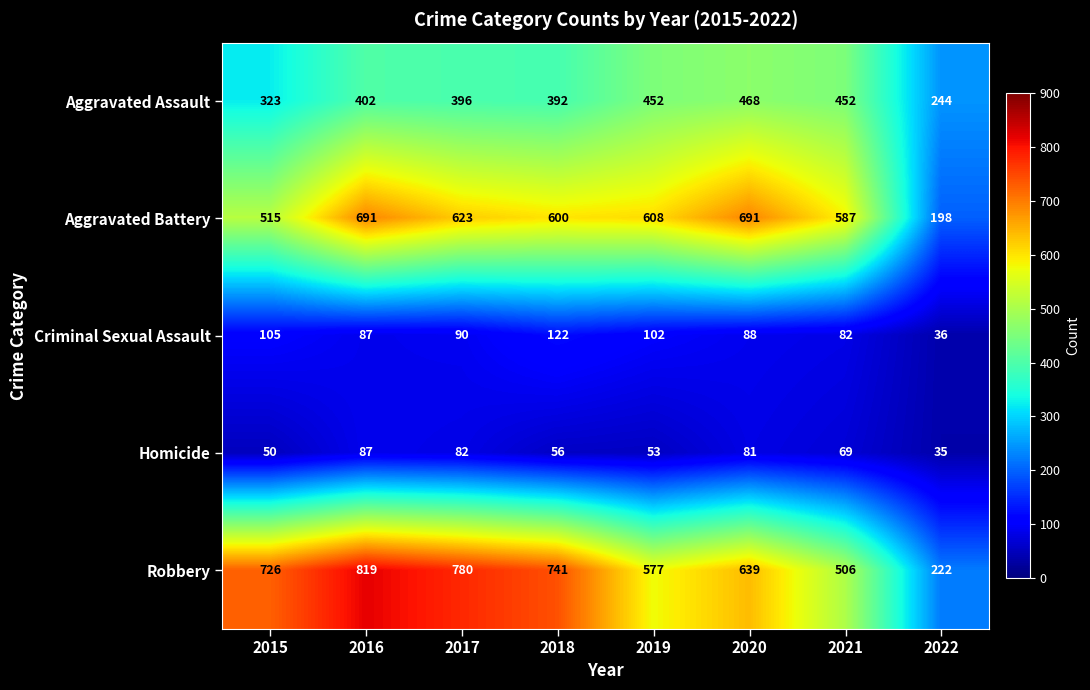

At how many categories does at least one series exceed 165?

8